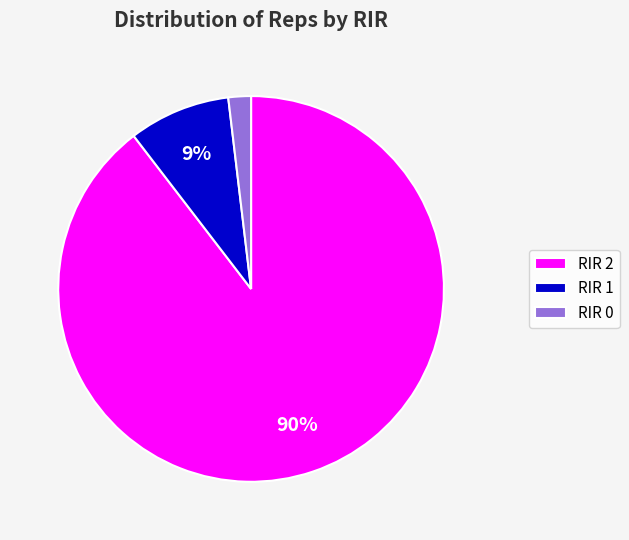

Count the number of slices in the pie.

3